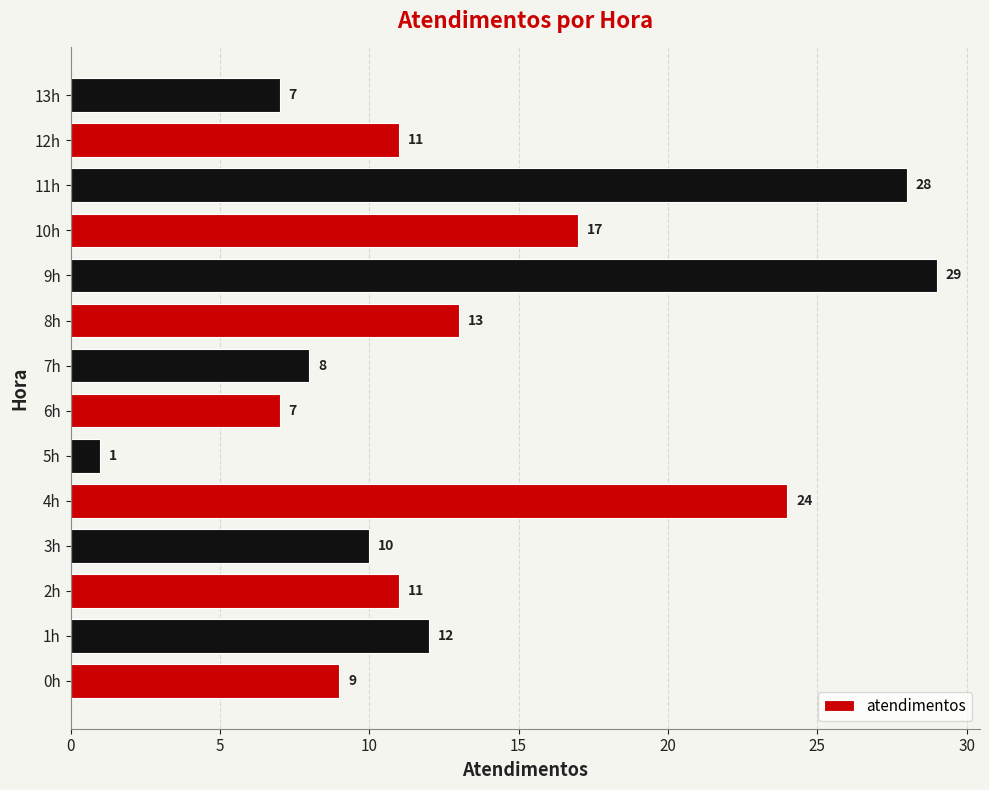

Where is the data nearest to the value 15?

8h